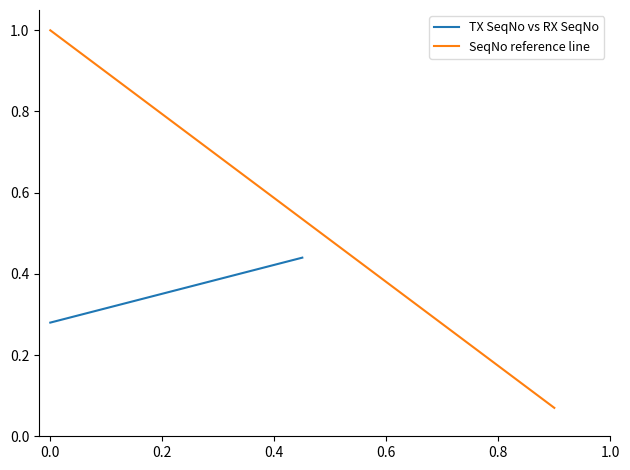

How many data points does each series have?

14